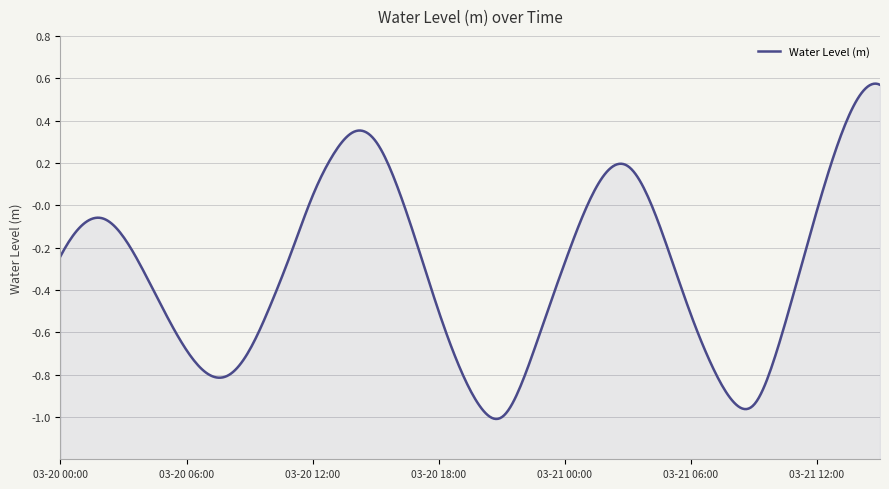

How many points are lower than both their immediate neighbors (excluding endpoints)?

3